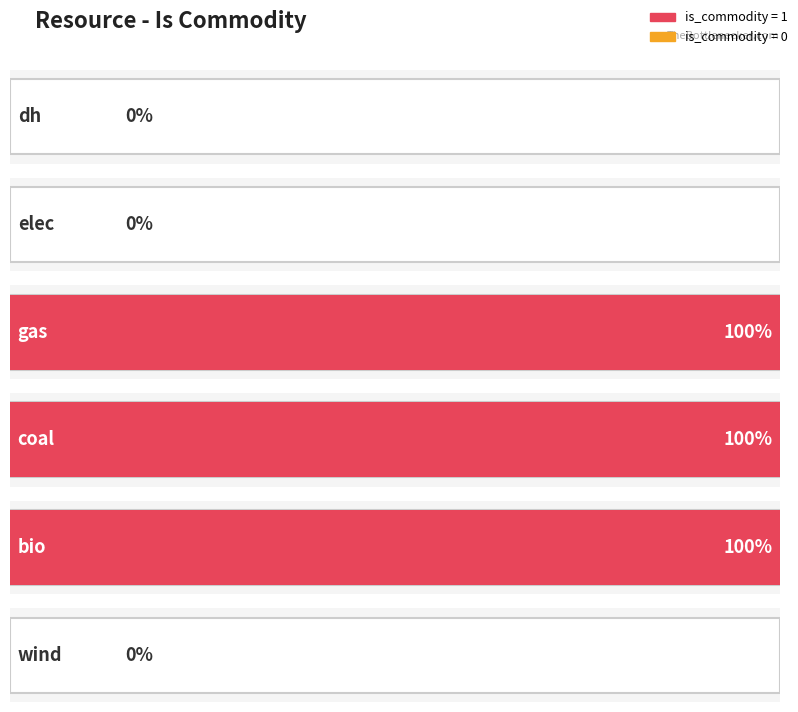

What is the greatest value displayed?

1